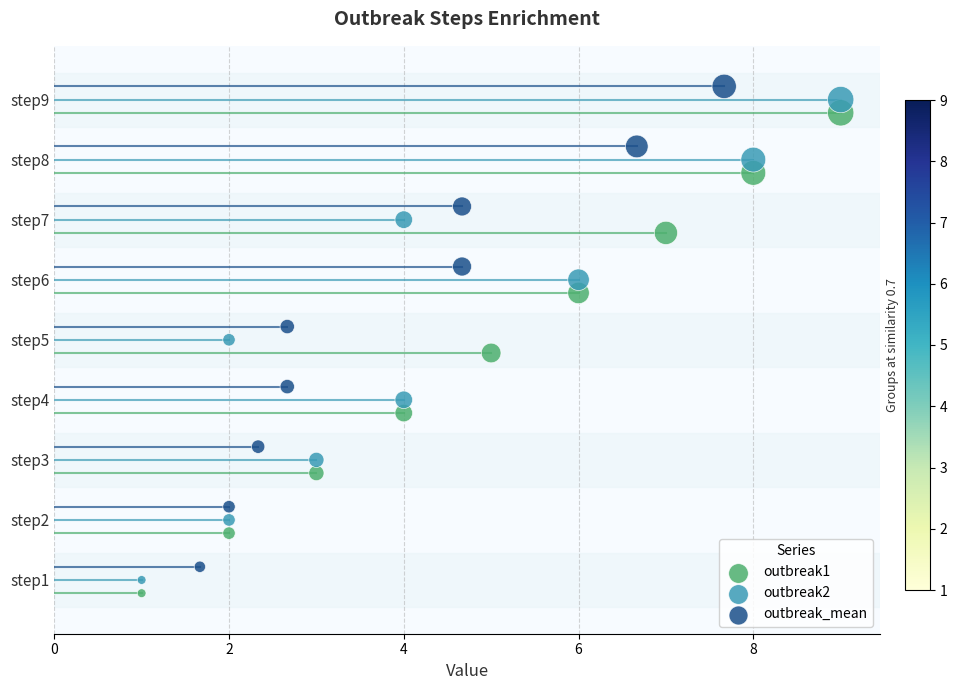

What are all the series names shown in the legend?

outbreak1, outbreak2, outbreak_mean